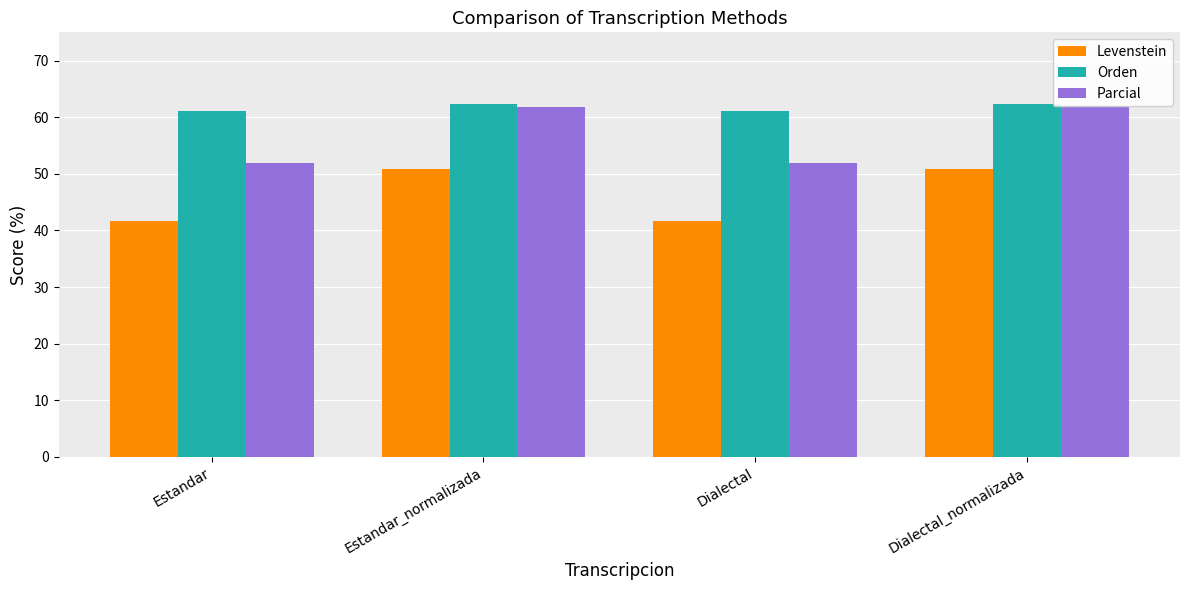

How many bars are there in total?

12